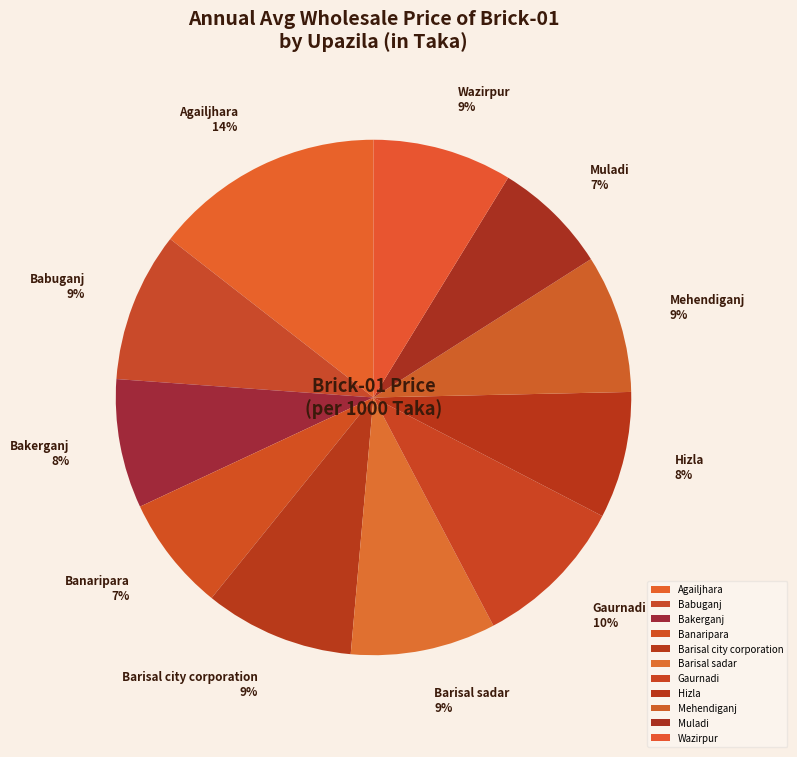

To the nearest percent, what is the average slice percentage?

9%